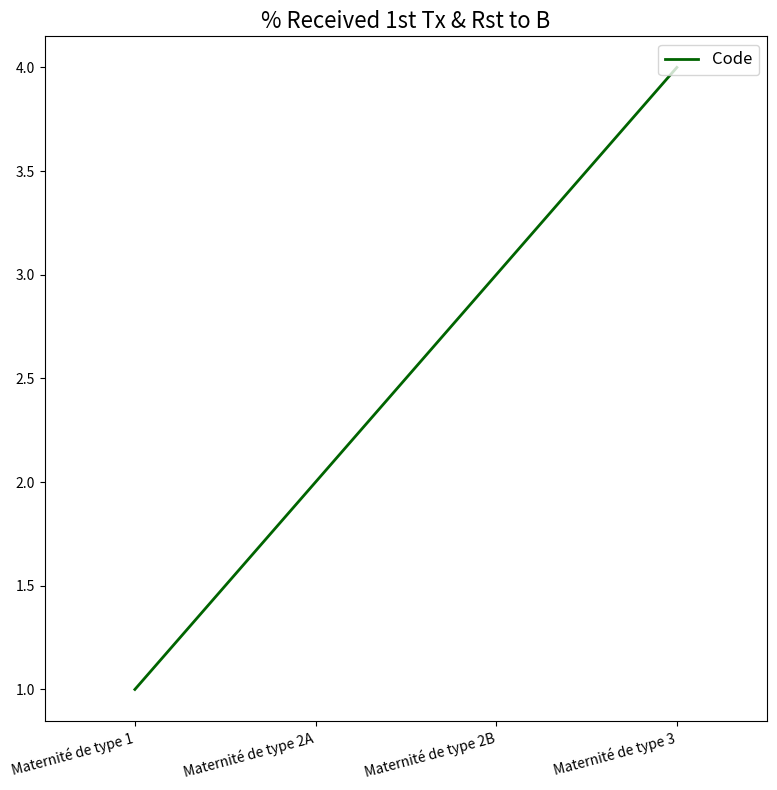

The value at Maternité de type 3 is 6. True or false?

False